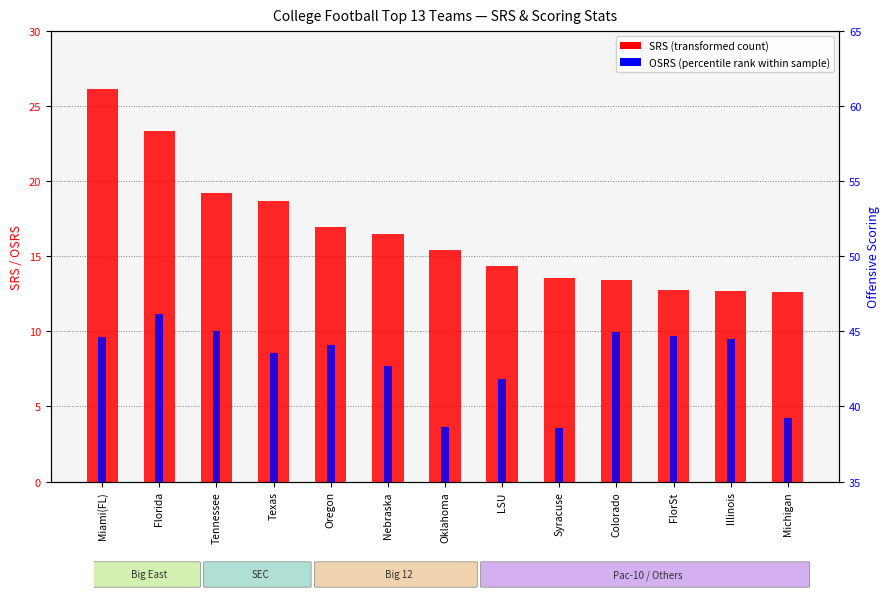

How many values in the SRS series are below 15?

6